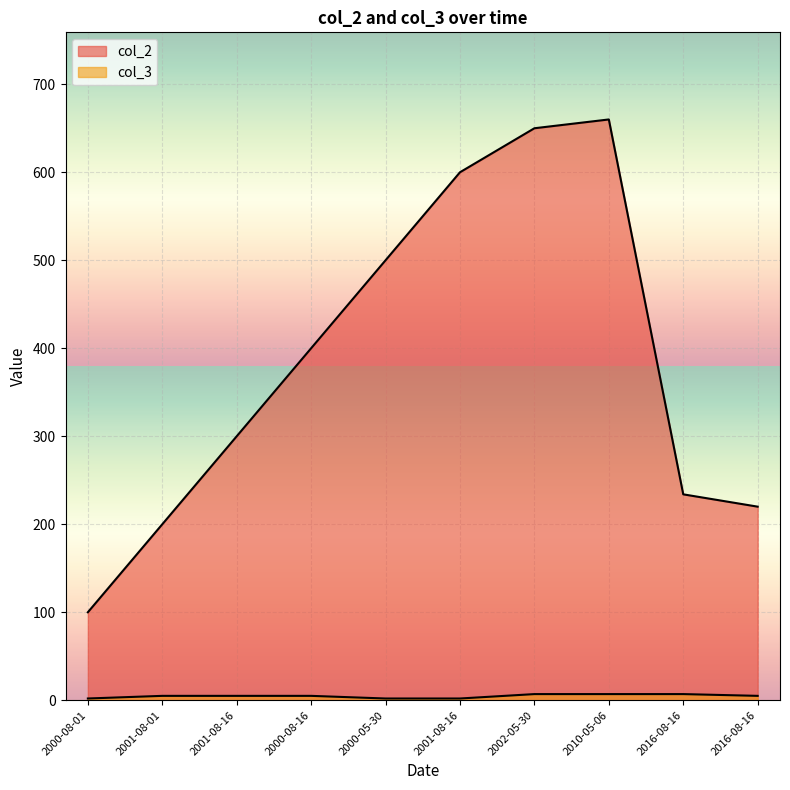

Which category has the lowest value in the col_2 series?

2000-08-01